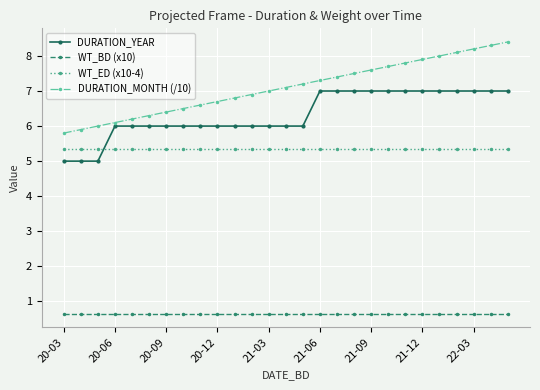

What is the value of the WT_BD (x10) point at the 1st from the left?

0.6